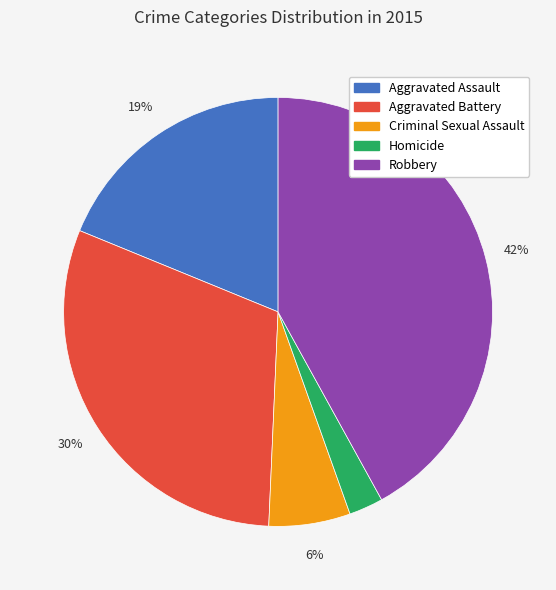

Is there any slice that represents more than half of the pie?

No